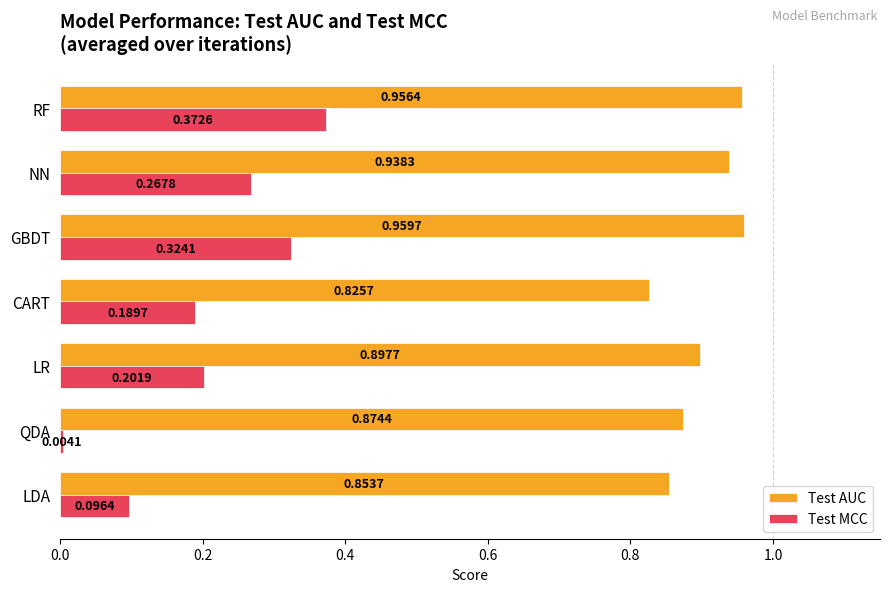

At which category is the sum across all series the highest?

RF